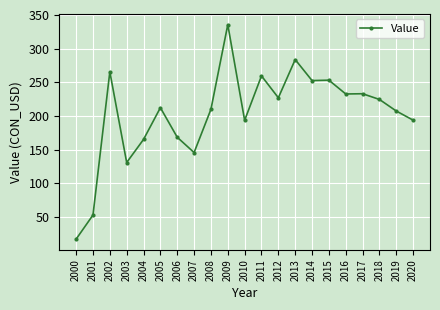

The value at 2001 is 25.2. True or false?

False